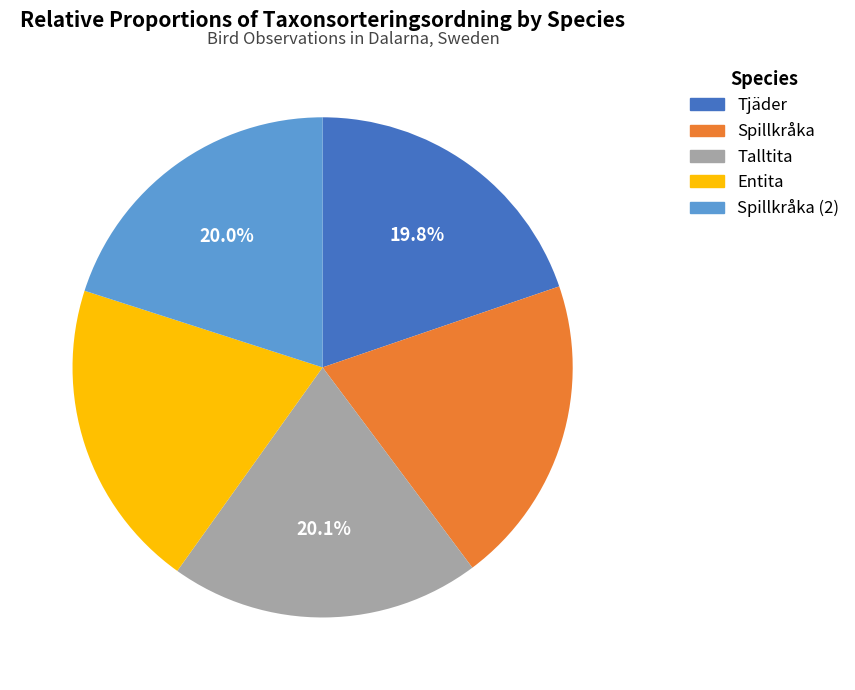

Does any single category account for the majority?

No